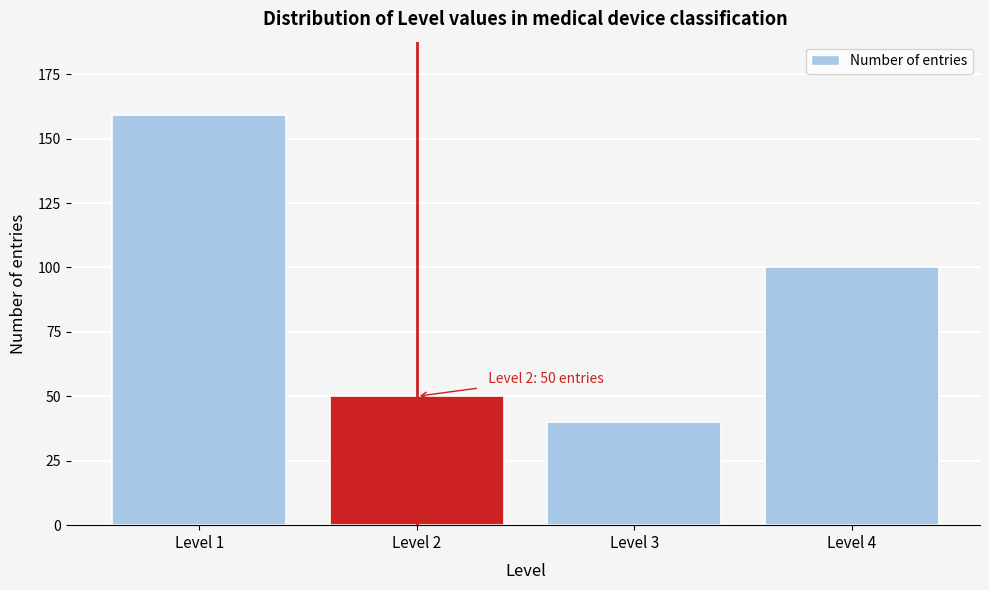

Reading left to right, what are all the values shown in this chart?

159	50	40	100